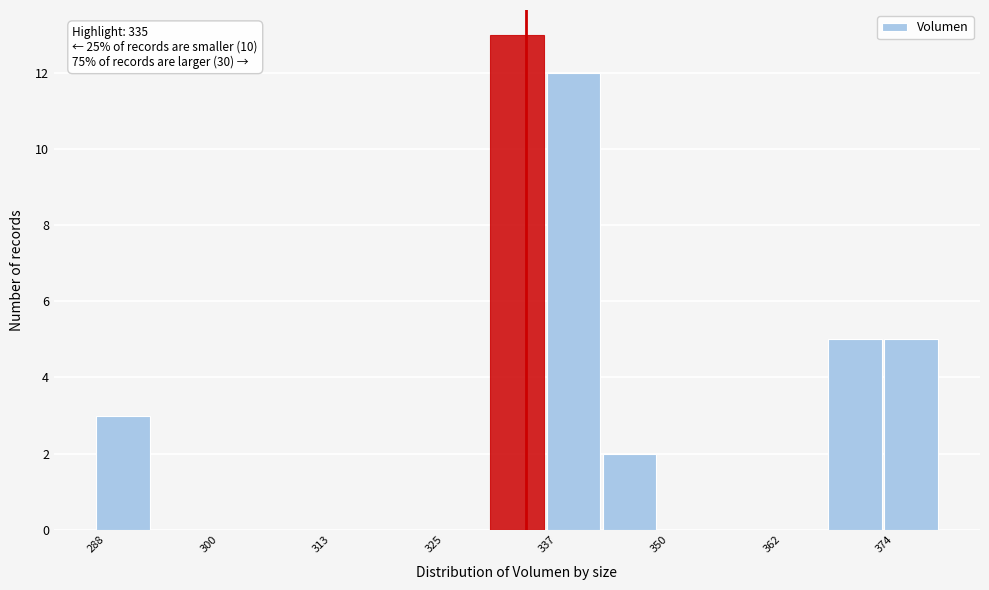

Around what value on the x-axis is the tallest bar? Give the approximate position of its centre, as read against the axis.

334